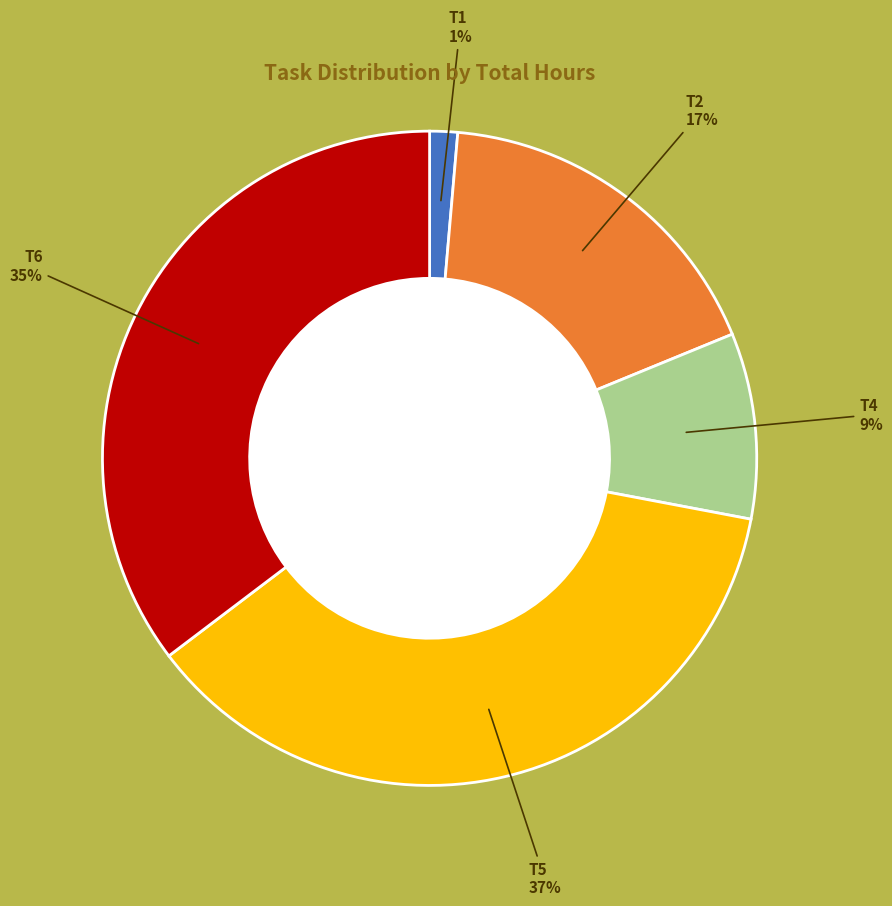

Which category has the smallest portion of the pie?

T1